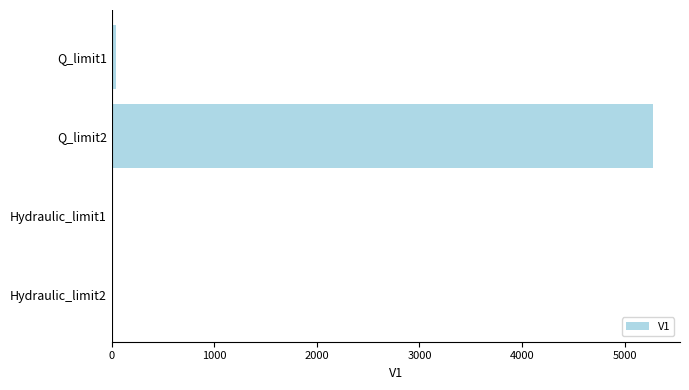

The value at Q_limit2 is 8916.2. True or false?

False